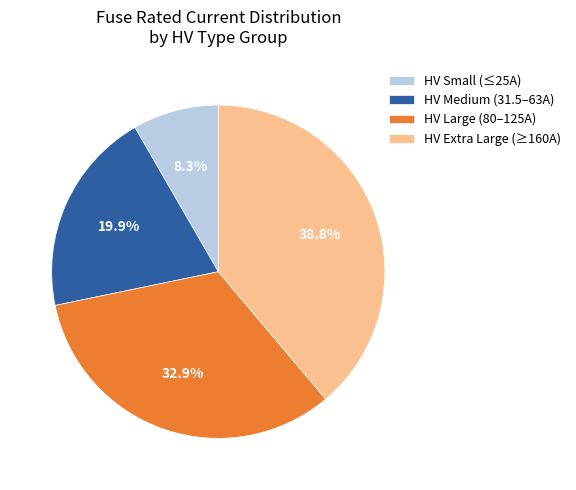

What is the ratio of the value at HV Medium (31.5–63A) to the value at HV Large (80–125A)?

0.6